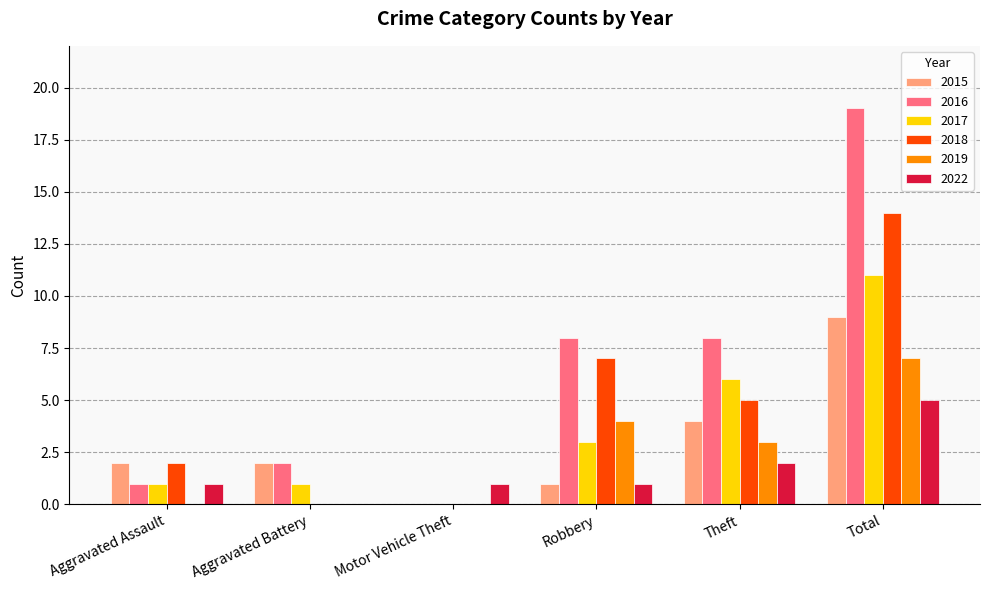

Count the number of data series in this chart.

6